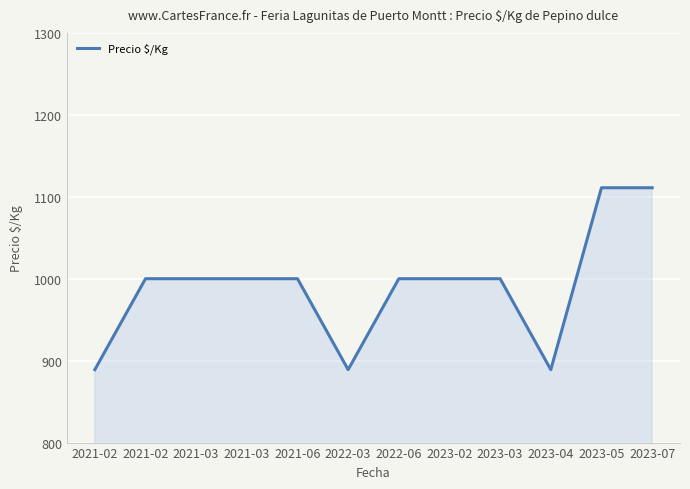

Reading right to left, transcribe all the data shown in this chart.

2023-07=1111	2023-05=1111	2023-04=889	2023-03=1000	2023-02=1000	2022-06=1000	2022-03=889	2021-06=1000	2021-03=1000	2021-03=1000	2021-02=1000	2021-02=889